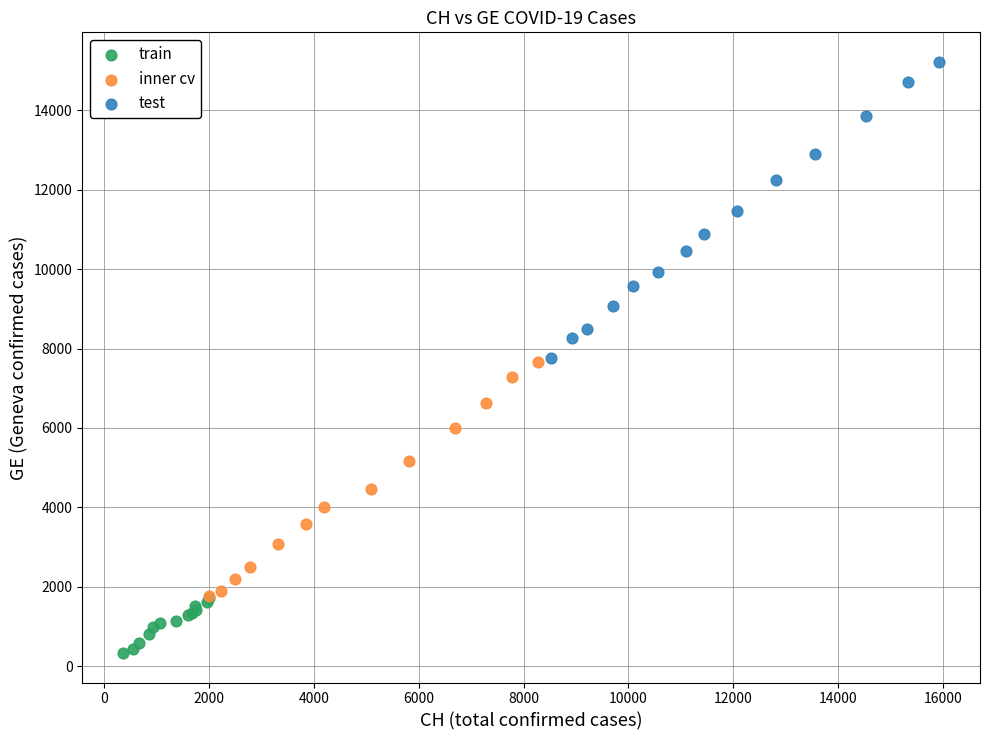

What are all the series names shown in the legend?

train, inner cv, test